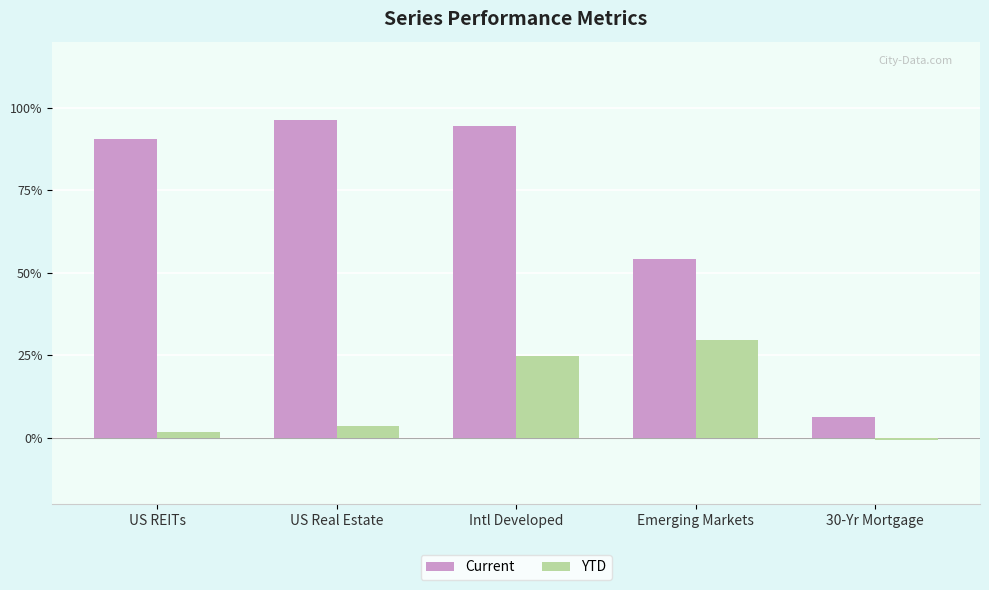

What is the difference between the maximum and minimum values in the YTD series?

30.2